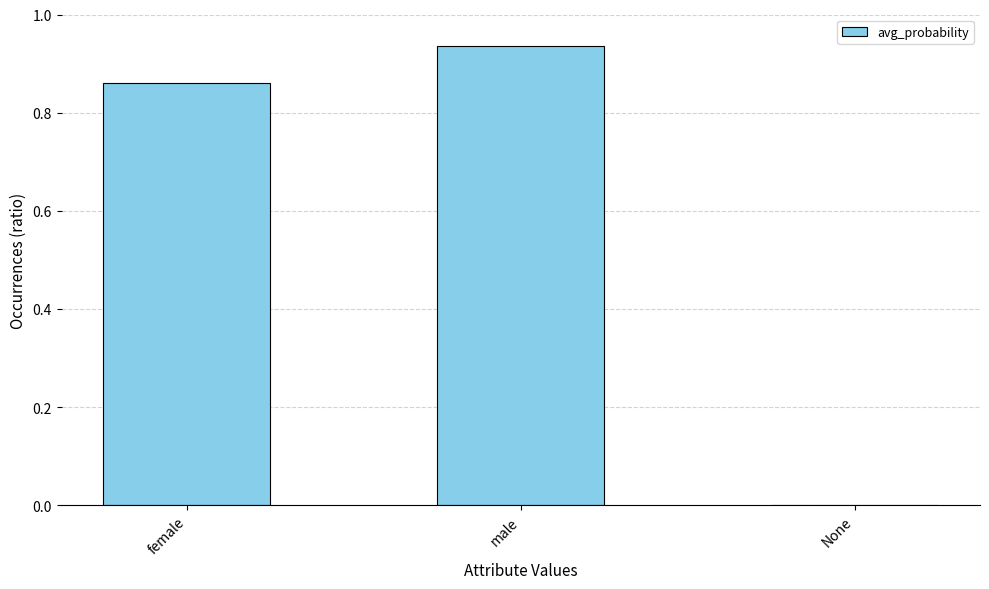

At which label is the value closest to 0?

None